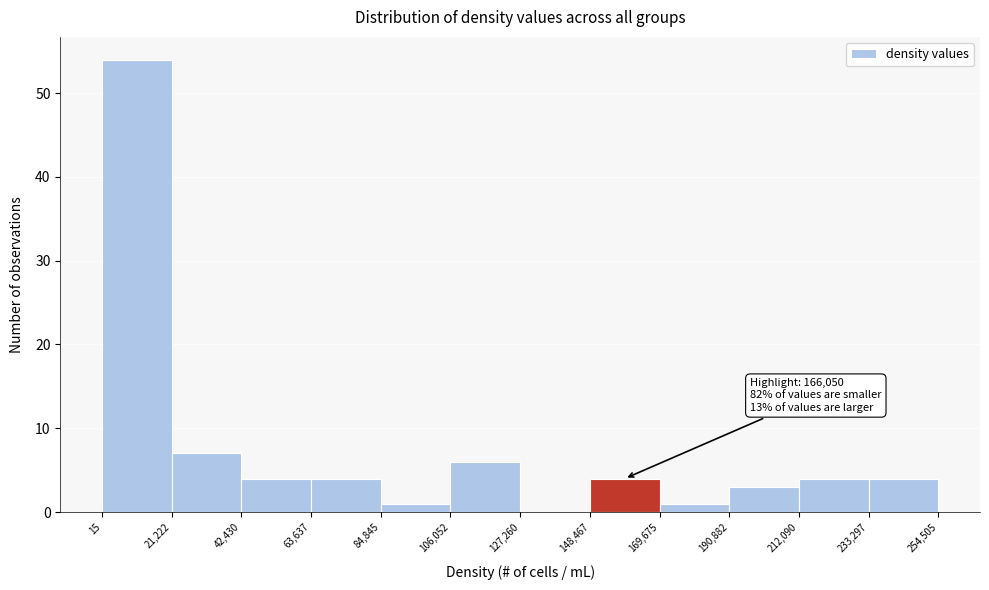

Over which range of the x-axis is the bar tallest?

15 to 21,222